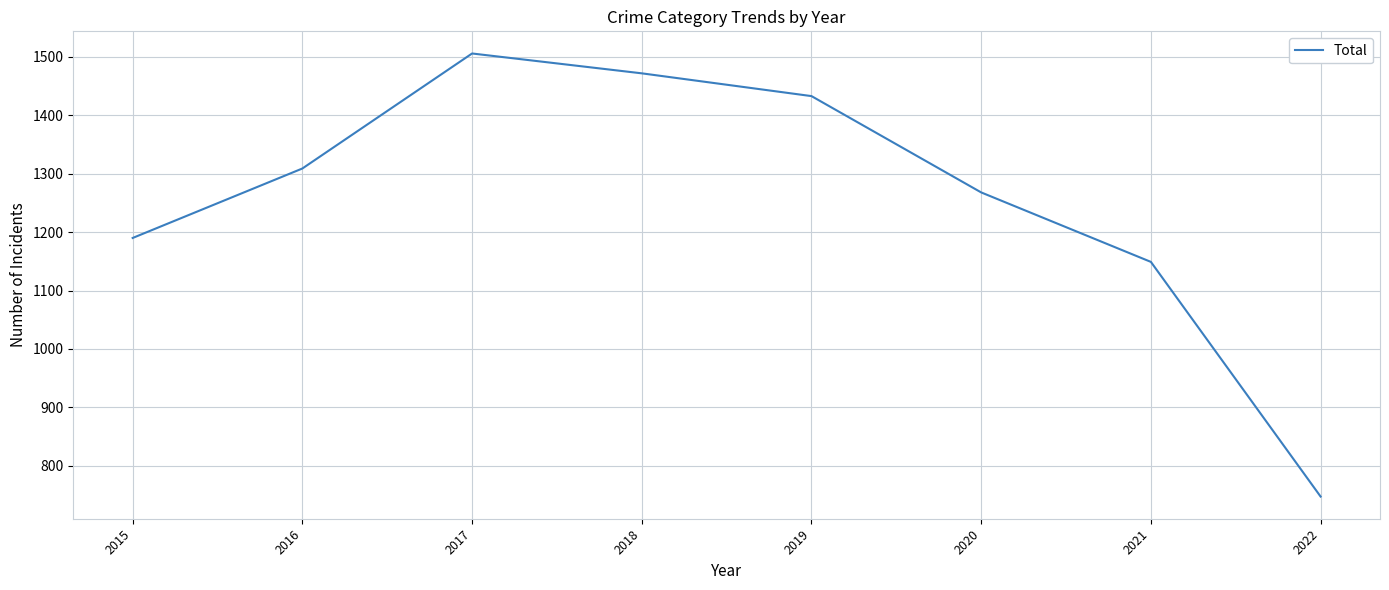

The chart shows a value of 285 at 2022. True or false?

False